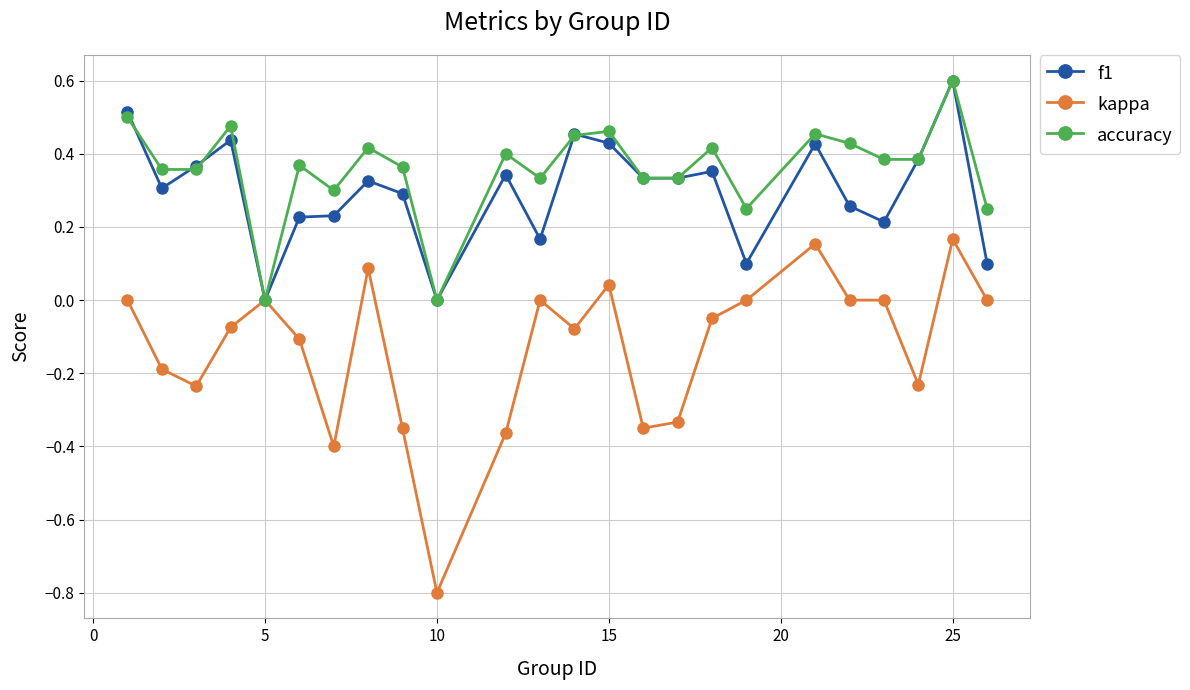

True or false: accuracy has more than 1 points higher than both neighbors.

True